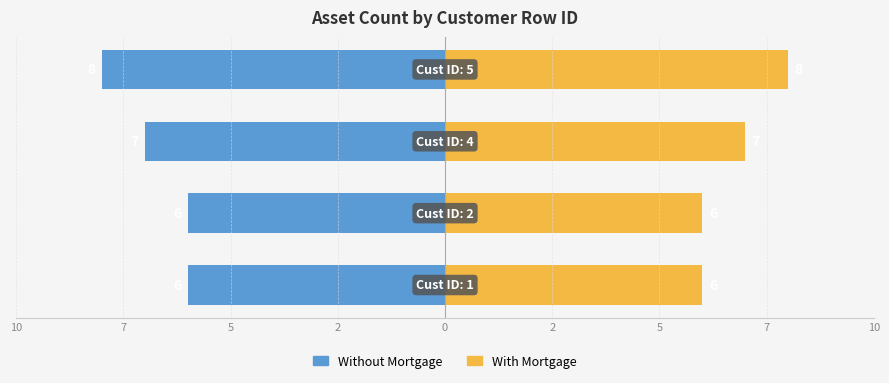

What is the value of the Without Mortgage bar at the 2nd from the left?

-6